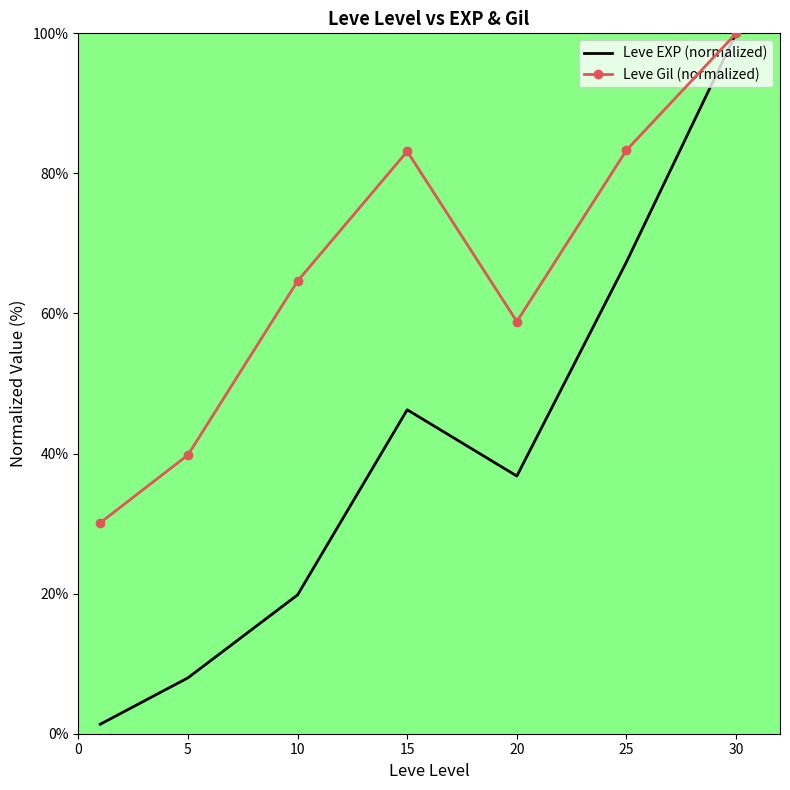

Rank the series by their average value, from lowest to highest.

Leve EXP (normalized), Leve Gil (normalized)